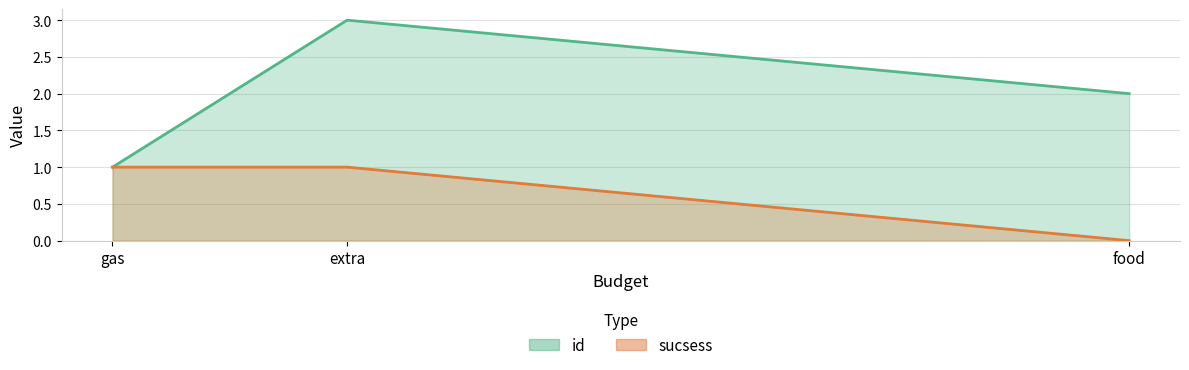

Count the number of categories in the chart.

3